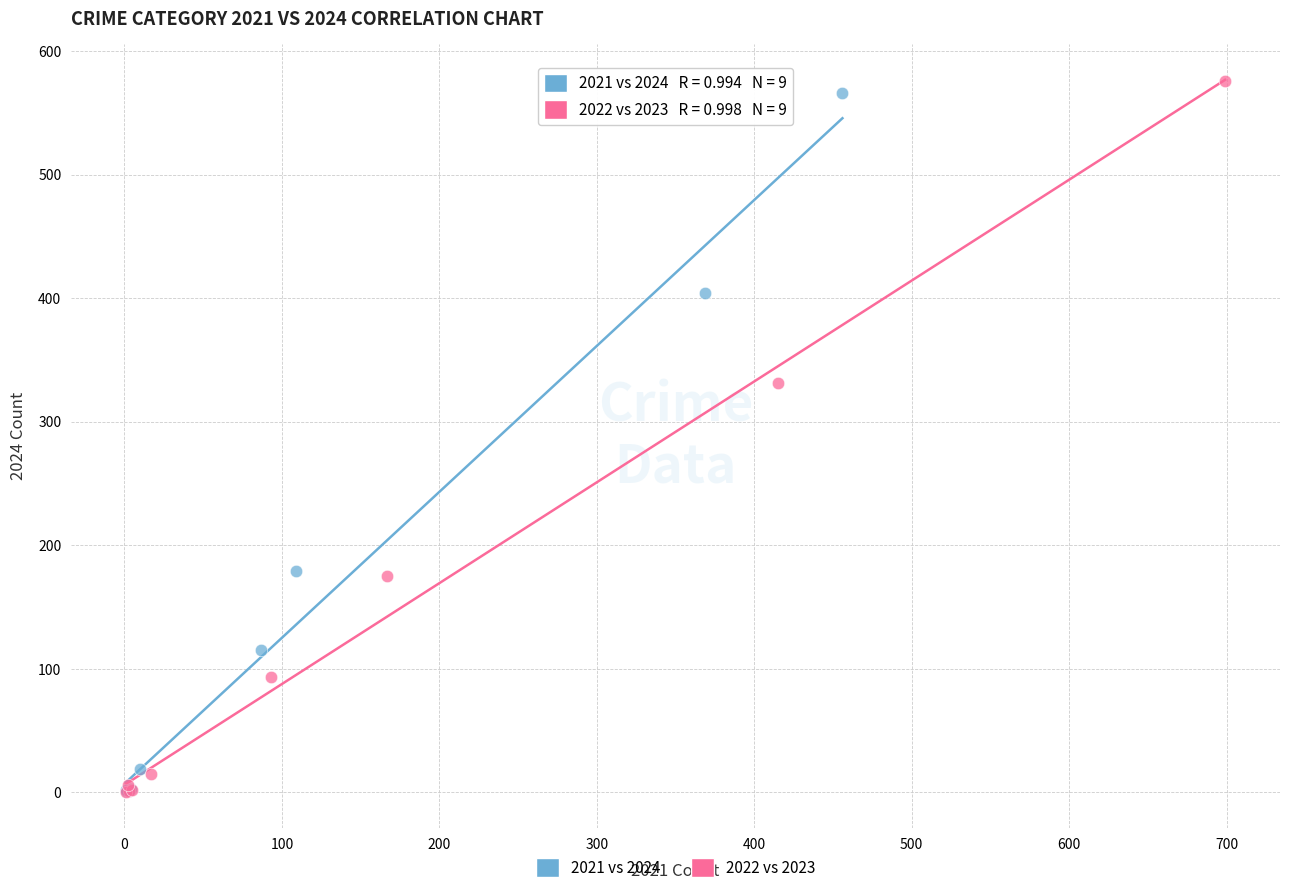

Which series has the largest Y range (max minus min)?

2022 vs 2023